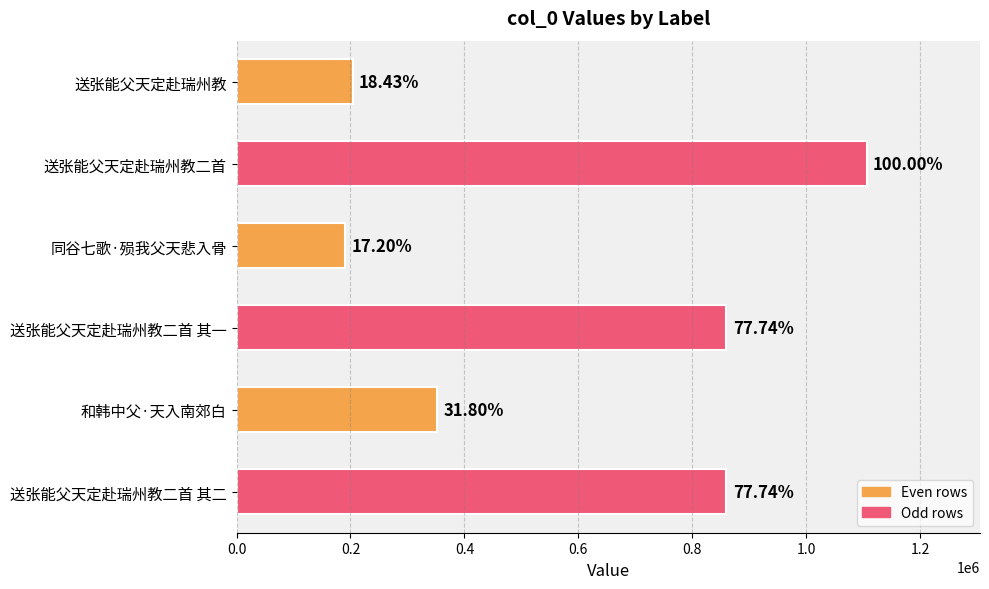

What is the smallest value displayed?

190245